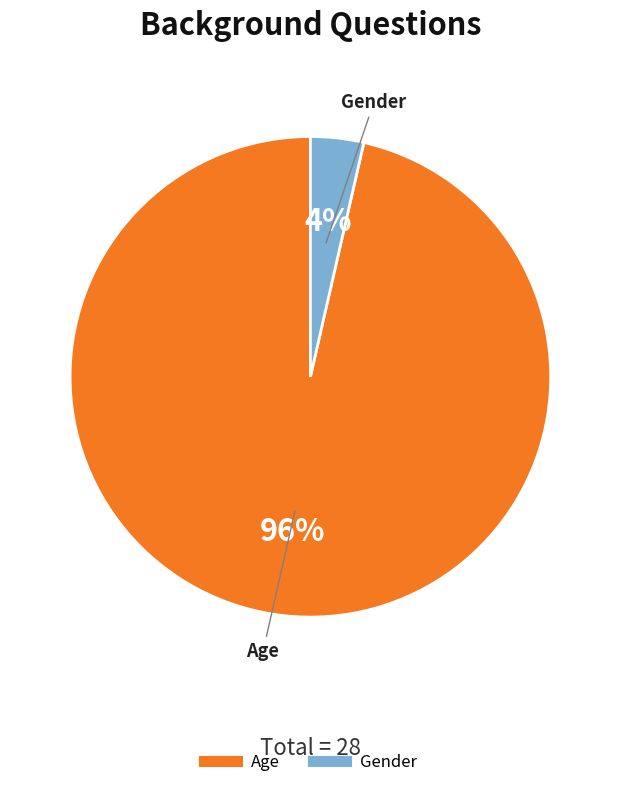

Between Gender and Age, which is larger?

Age